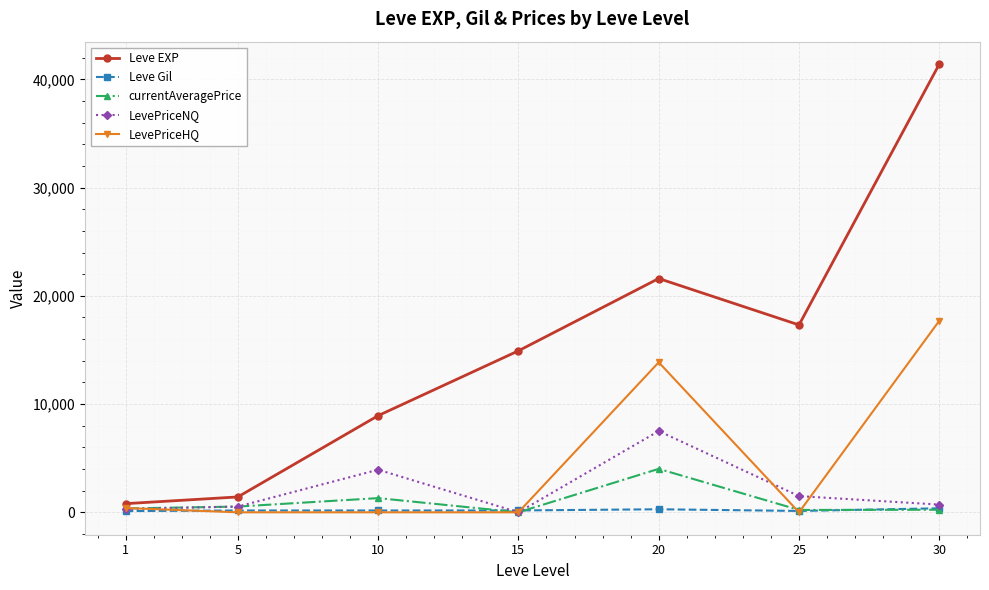

At which label is LevePriceNQ closest to 3753?

10